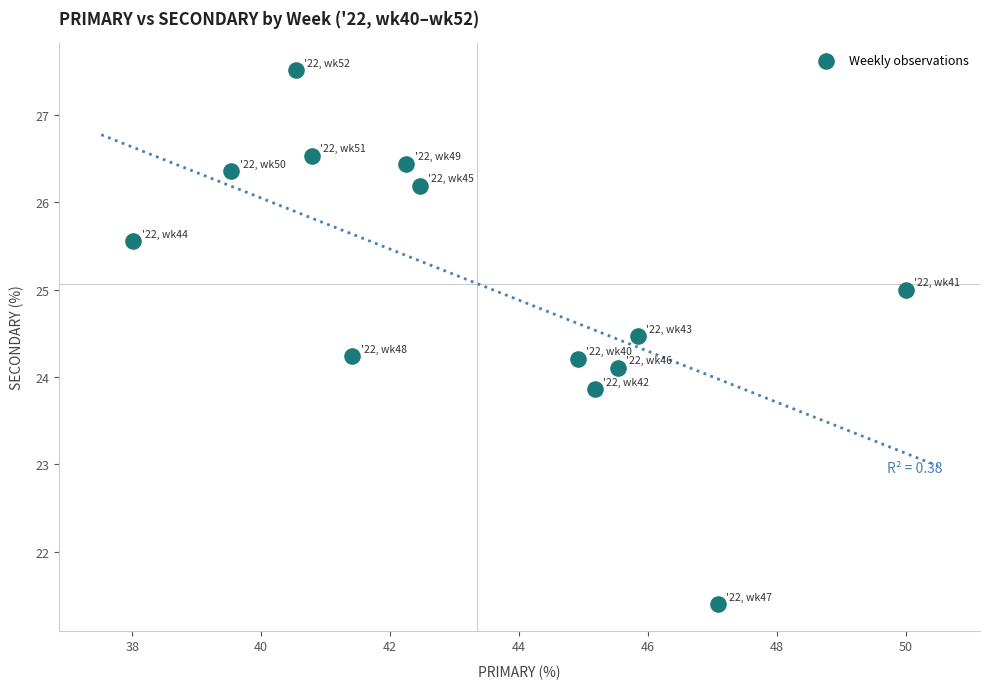

What is the range of X values (max minus min)?

12.0